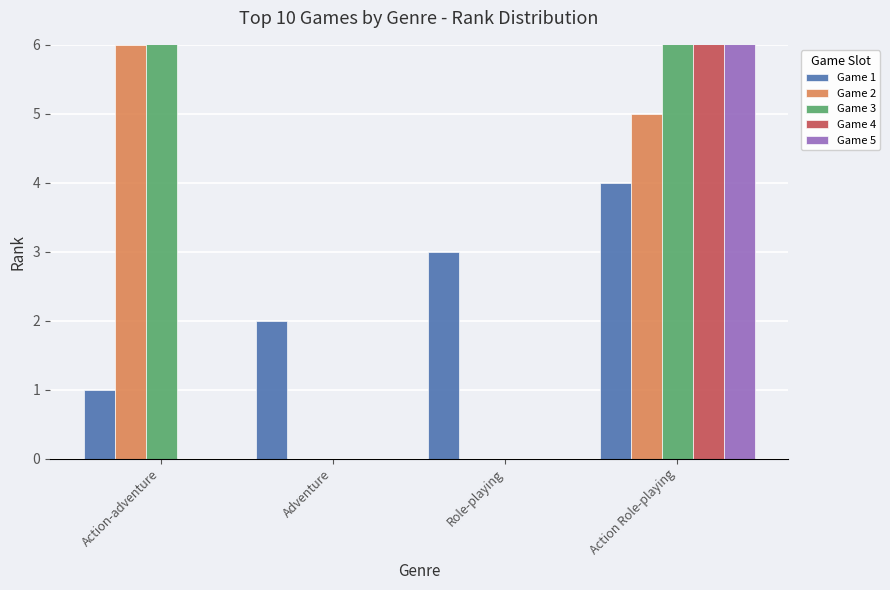

What is the spread (max minus min) of values at Adventure?

2